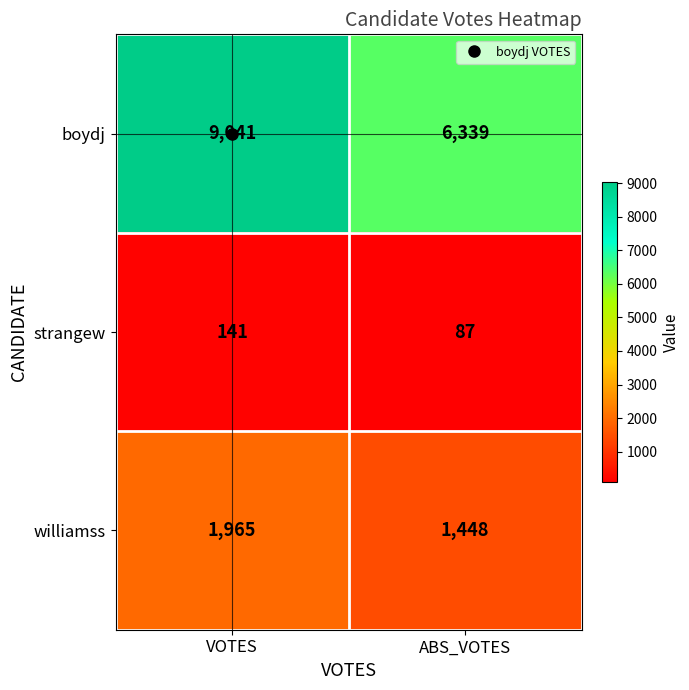

What is the smallest value displayed?

87